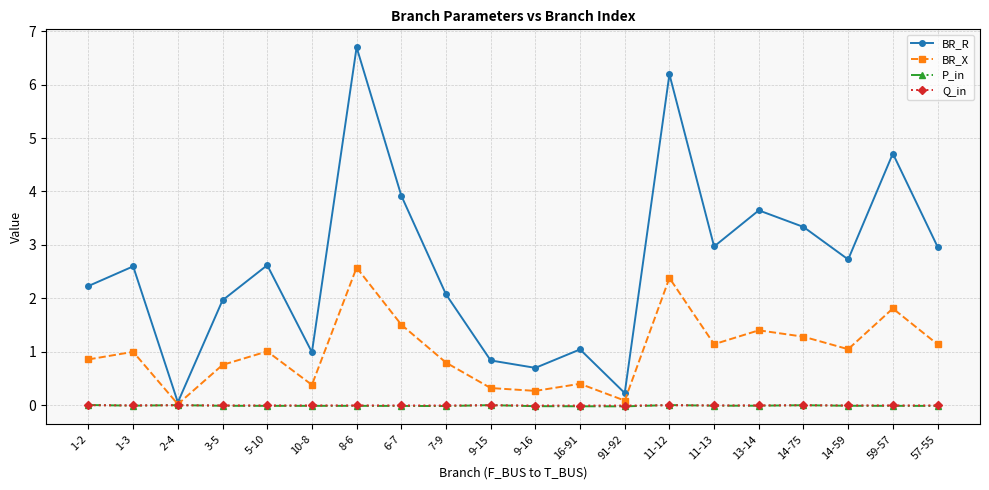

What value does the BR_R series have at 57-55?

3.0